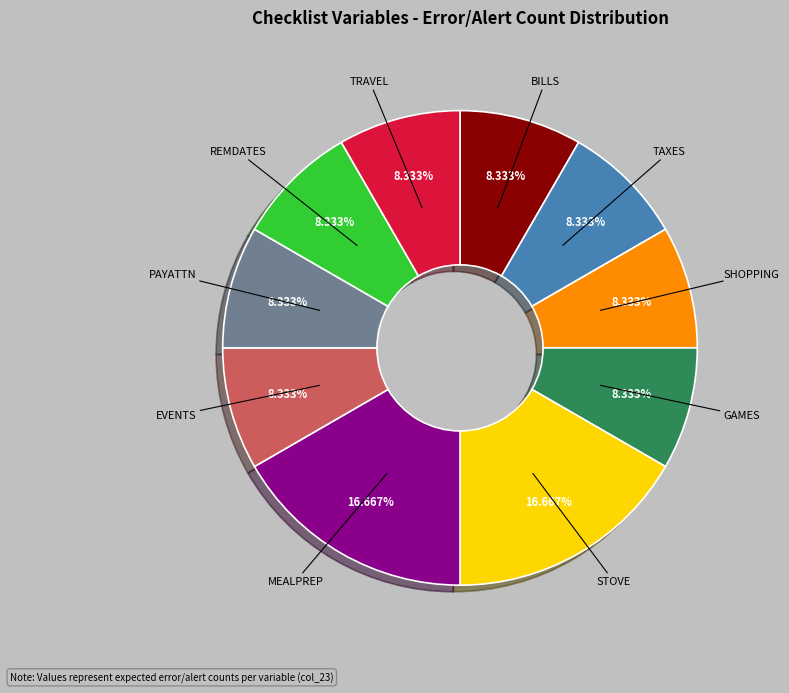

To the nearest percent, what is the difference between the TRAVEL and MEALPREP slice percentages?

8%